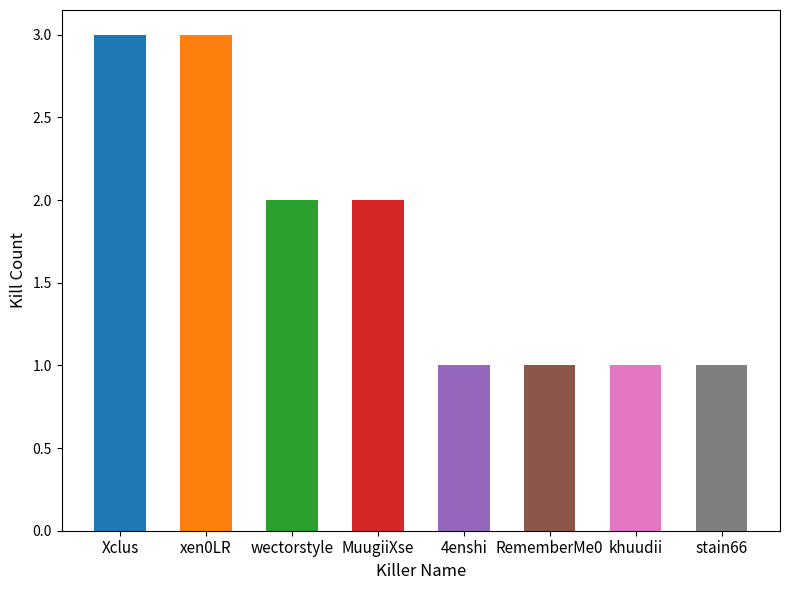

Reading right to left, list all the values displayed in this chart.

1	1	1	1	2	2	3	3